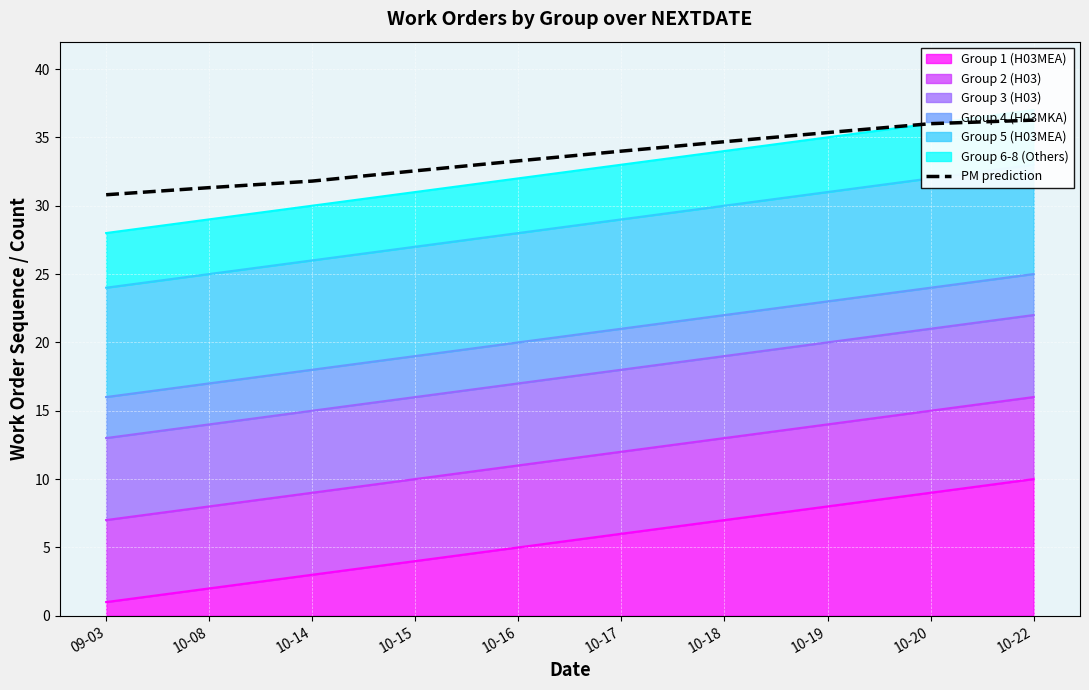

Rank the categories by Group 1 (H03MEA) value from lowest to highest.

09-03, 10-08, 10-14, 10-15, 10-16, 10-17, 10-18, 10-19, 10-20, 10-22